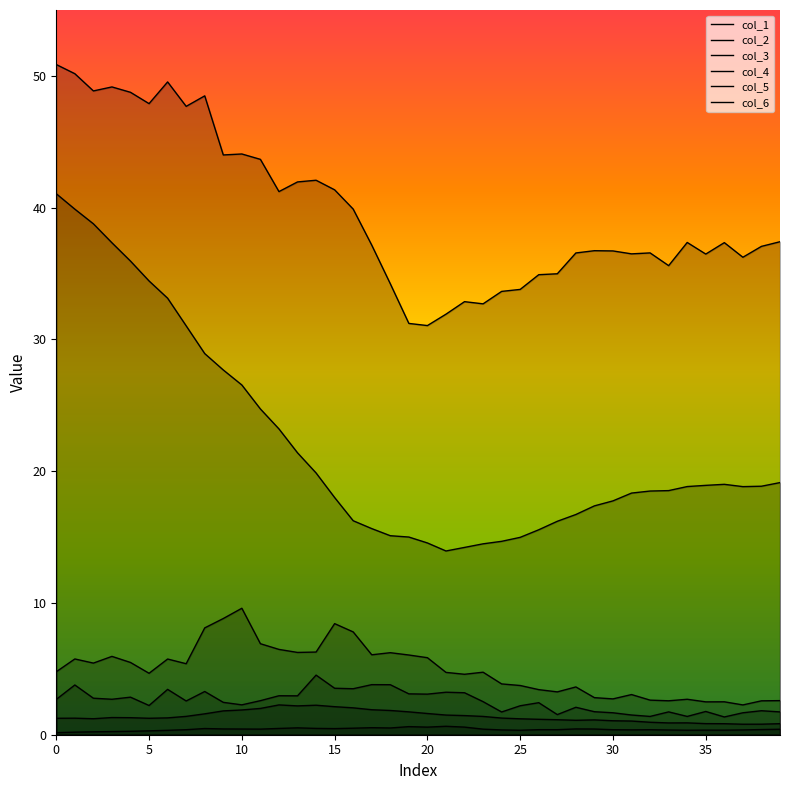

Reading left to right, what are all the values shown in this chart?

0: 0=1.2	1=1.3	2=1.2	3=1.3	4=1.3	5=1.2	6=1.3	7=1.4	8=1.6	9=1.8	10=1.9	11=2.0	12=2.3	13=2.2	14=2.2	15=2.1	16=2.0	17=1.9	18=1.8	19=1.7	20=1.6	21=1.5	22=1.5	23=1.4	24=1.3	25=1.2	26=1.2	27=1.1	28=1.1	29=1.1	30=1.1	31=1.0	32=0.9	33=0.9	34=0.9	35=0.8	36=0.8	37=0.8	38=0.8	39=0.8
1: 0=4.8	1=5.7	2=5.4	3=5.9	4=5.5	5=4.7	6=5.7	7=5.4	8=8.1	9=8.8	10=9.6	11=6.9	12=6.5	13=6.2	14=6.3	15=8.4	16=7.8	17=6.1	18=6.2	19=6.0	20=5.8	21=4.7	22=4.6	23=4.7	24=3.9	25=3.7	26=3.4	27=3.3	28=3.6	29=2.8	30=2.7	31=3.0	32=2.6	33=2.6	34=2.7	35=2.5	36=2.5	37=2.3	38=2.6	39=2.6
2: 0=50.9	1=50.2	2=48.9	3=49.2	4=48.8	5=47.9	6=49.5	7=47.7	8=48.5	9=44.0	10=44.1	11=43.7	12=41.2	13=42.0	14=42.1	15=41.4	16=39.9	17=37.2	18=34.2	19=31.2	20=31.1	21=31.9	22=32.9	23=32.7	24=33.6	25=33.8	26=34.9	27=35.0	28=36.6	29=36.7	30=36.7	31=36.5	32=36.6	33=35.6	34=37.4	35=36.5	36=37.3	37=36.2	38=37.1	39=37.4
3: 0=41.1	1=39.9	2=38.8	3=37.3	4=35.9	5=34.4	6=33.1	7=31.0	8=28.9	9=27.7	10=26.5	11=24.7	12=23.2	13=21.4	14=19.9	15=18.0	16=16.2	17=15.6	18=15.1	19=15.0	20=14.6	21=13.9	22=14.2	23=14.5	24=14.7	25=15.0	26=15.6	27=16.2	28=16.7	29=17.4	30=17.7	31=18.3	32=18.5	33=18.5	34=18.8	35=18.9	36=19.0	37=18.8	38=18.9	39=19.1
4: 0=2.7	1=3.8	2=2.8	3=2.7	4=2.9	5=2.2	6=3.4	7=2.6	8=3.3	9=2.5	10=2.3	11=2.6	12=3.0	13=3.0	14=4.5	15=3.5	16=3.5	17=3.8	18=3.8	19=3.1	20=3.1	21=3.2	22=3.2	23=2.5	24=1.7	25=2.2	26=2.4	27=1.5	28=2.1	29=1.7	30=1.7	31=1.5	32=1.4	33=1.7	34=1.4	35=1.8	36=1.3	37=1.7	38=1.8	39=1.7
5: 0=0.2	1=0.2	2=0.2	3=0.2	4=0.3	5=0.3	6=0.3	7=0.4	8=0.5	9=0.4	10=0.4	11=0.4	12=0.5	13=0.5	14=0.5	15=0.5	16=0.5	17=0.5	18=0.5	19=0.6	20=0.6	21=0.6	22=0.6	23=0.4	24=0.4	25=0.3	26=0.4	27=0.4	28=0.4	29=0.4	30=0.4	31=0.4	32=0.4	33=0.4	34=0.3	35=0.3	36=0.3	37=0.4	38=0.4	39=0.4